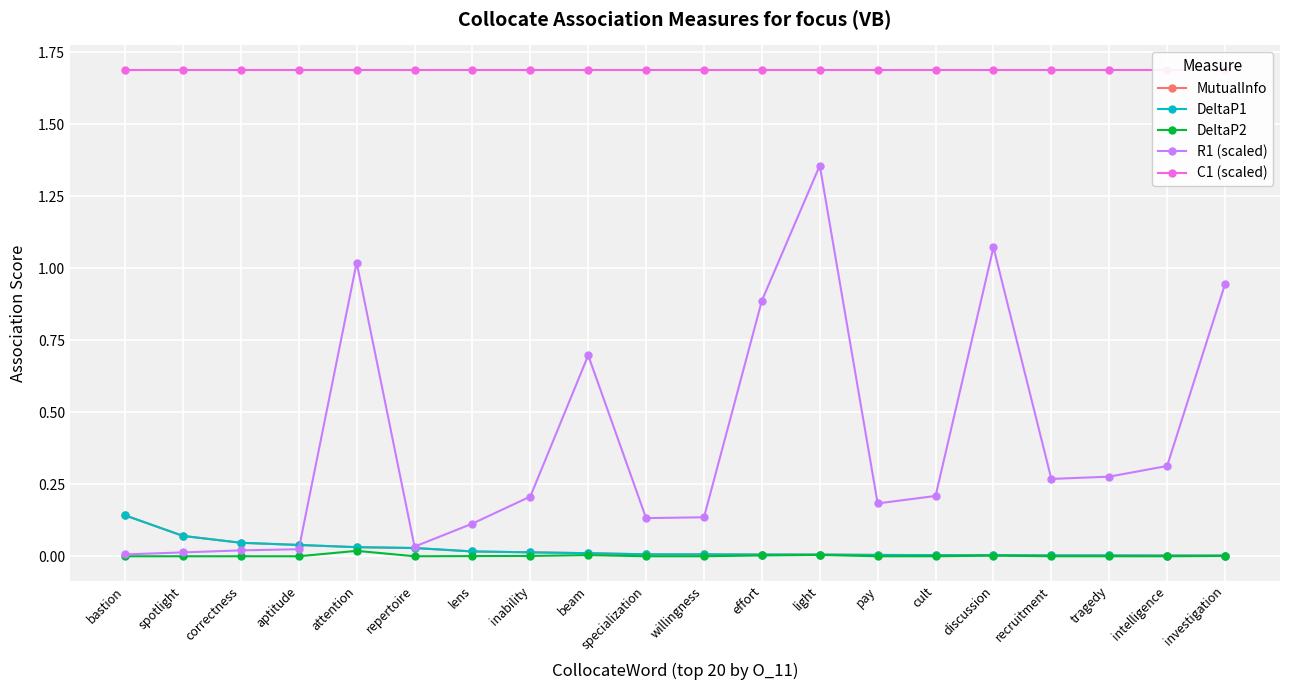

How many categories are shown in the chart?

20